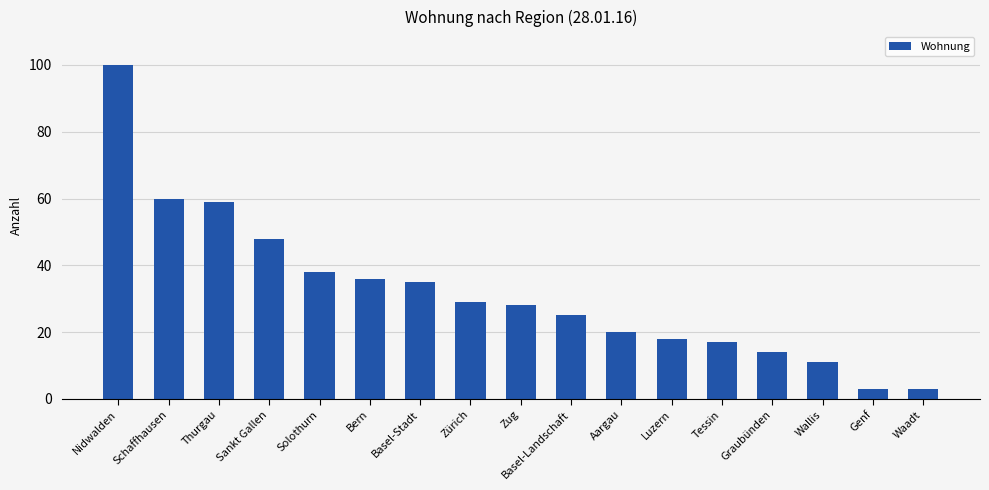

Which category has the highest value across all series?

Nidwalden